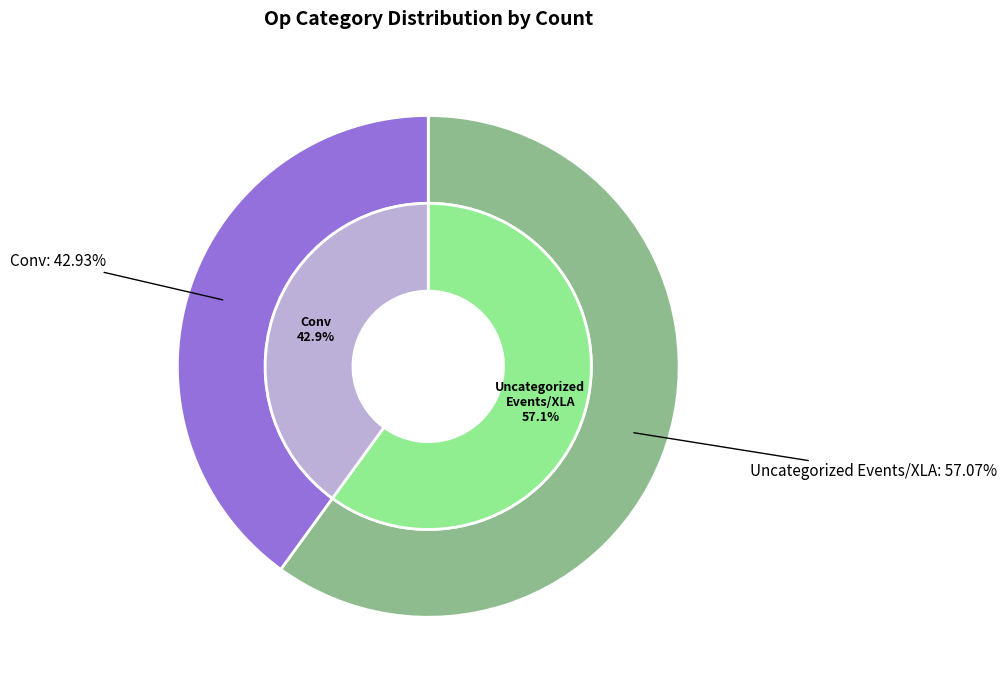

How many slices are in this pie chart?

2